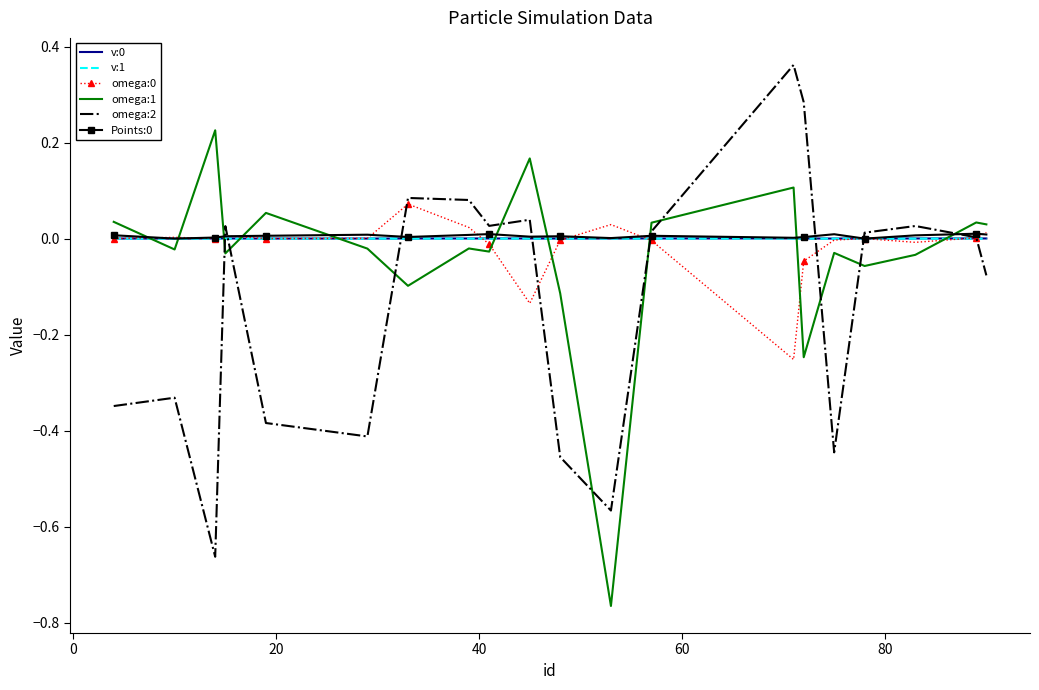

After their last crossing, which series has the higher values: omega:2 or omega:1?

omega:1